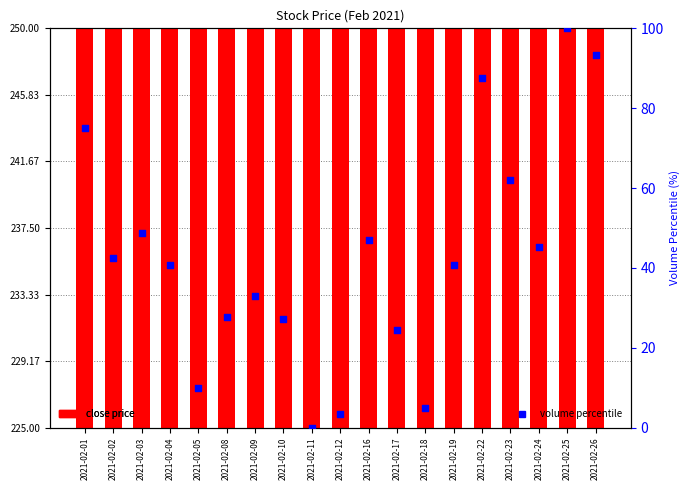

Is the value of close price at 2021-02-16 greater than the value of volume percentile at 2021-02-24?

Yes